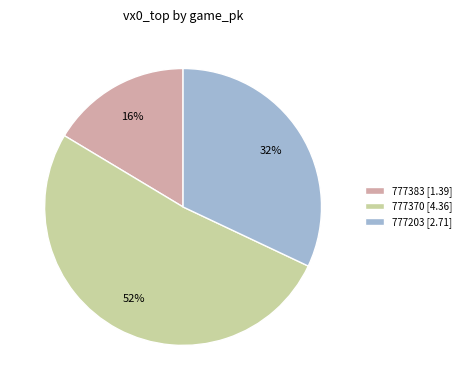

Between 777383 and 777370, which is larger?

777370